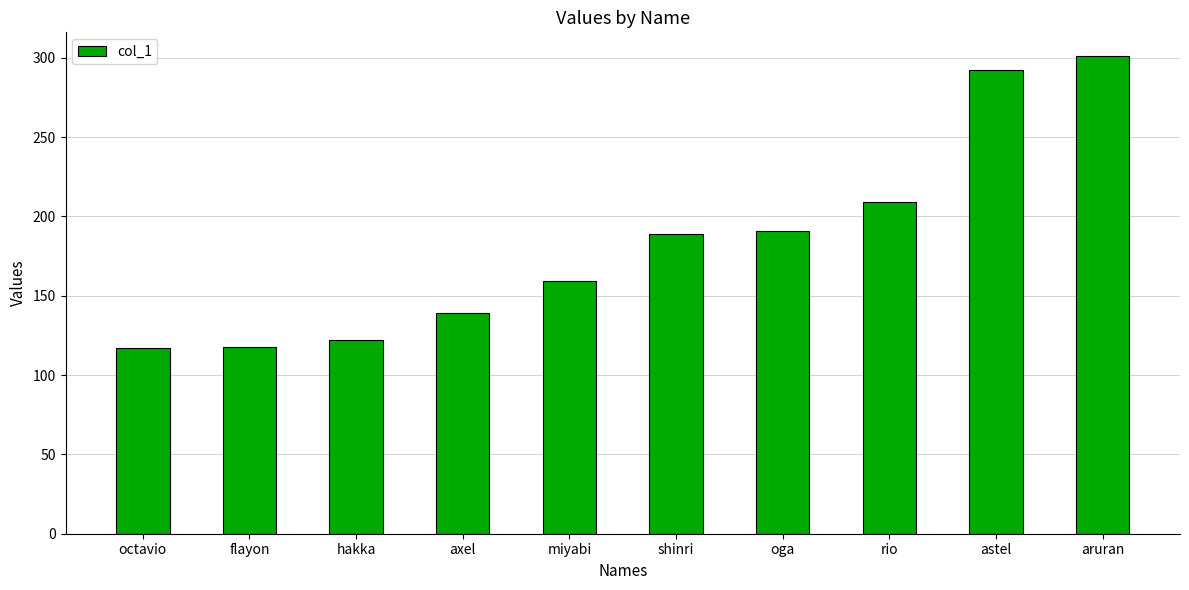

What is the sum of all values?

1837